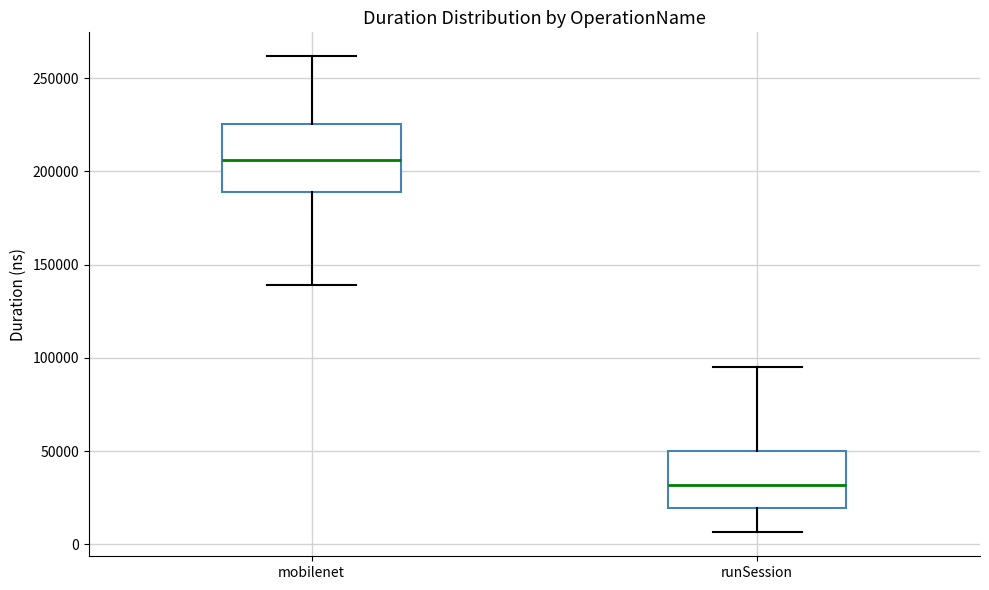

Where does the median line of the box for mobilenet sit on the y-axis? The values are not printed on the chart, so give them approximately, as read against the axis.

205000